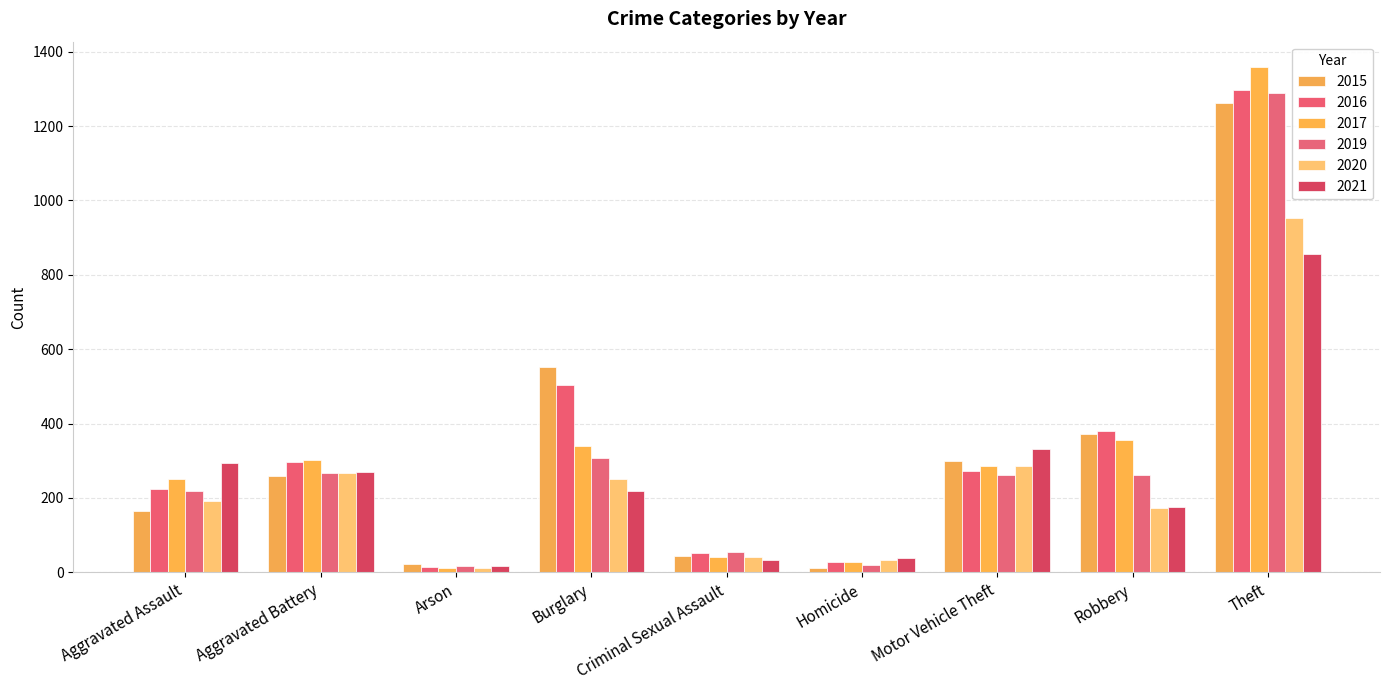

Where is 2020 nearest to the value 483?

Motor Vehicle Theft